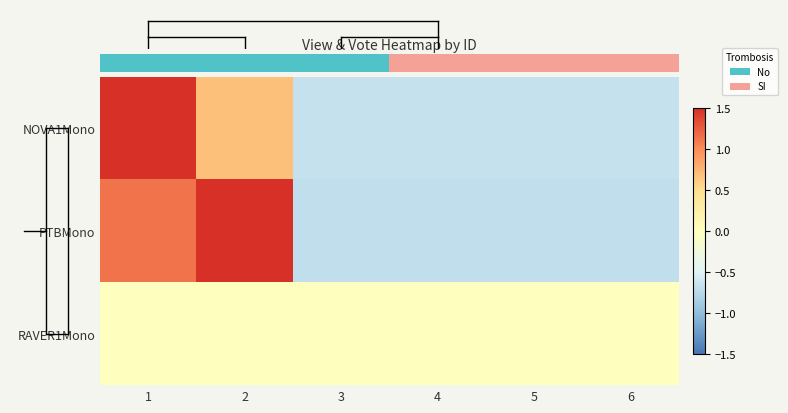

Which series changed the most between 1 and 5?

NOVA1Mono